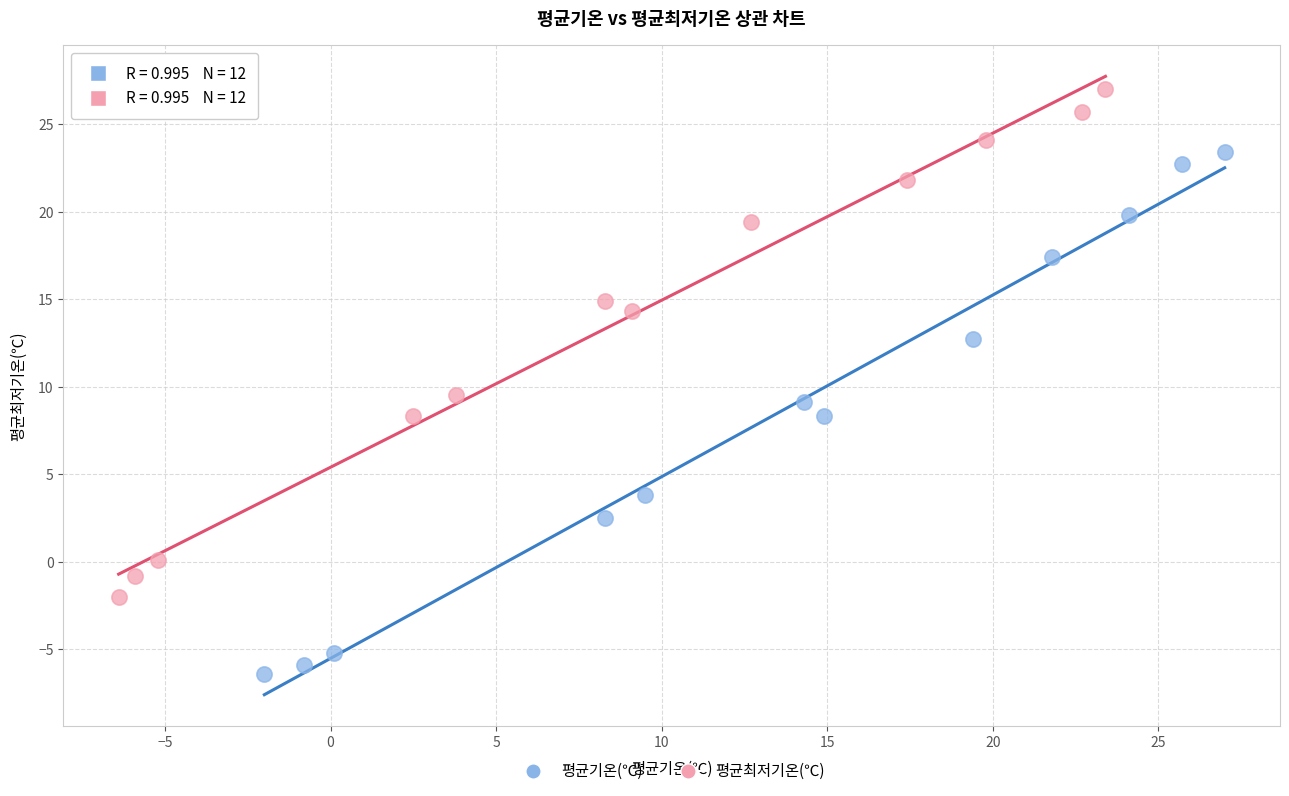

Which series contains the lowest Y value?

평균기온(℃)